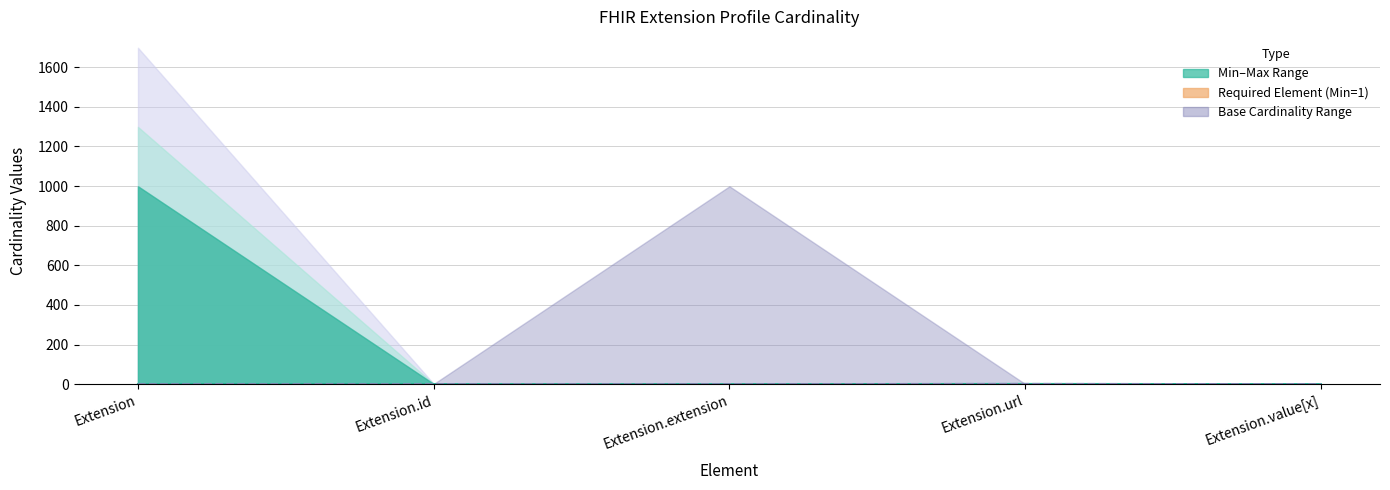

Which series has the largest total across all categories?

Min